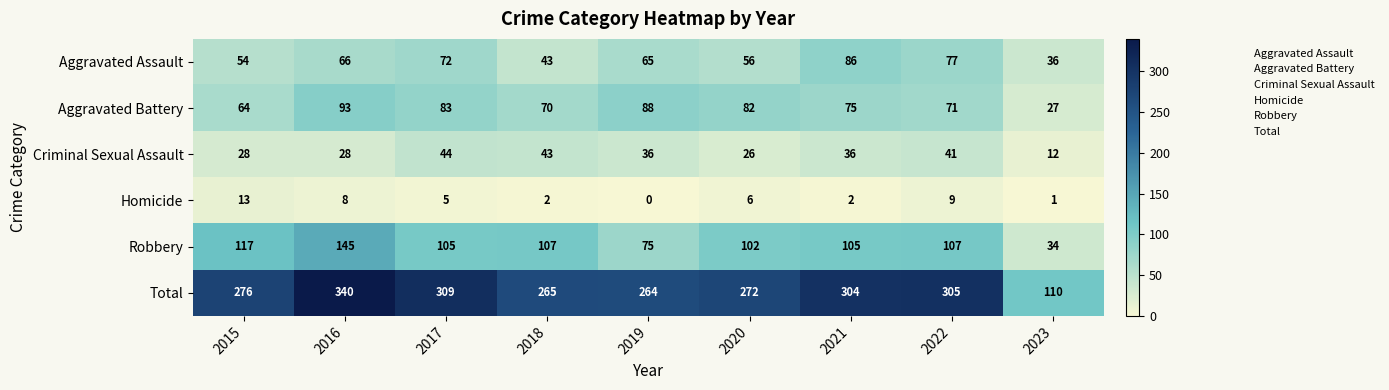

What is the sum of all Total values?

2445